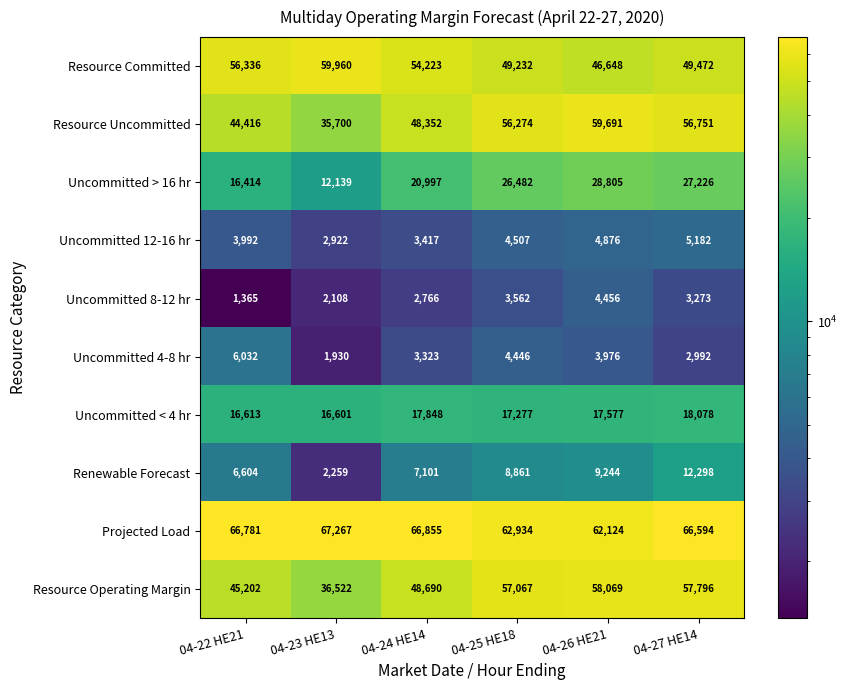

What is the minimum value for Projected Load?

62124